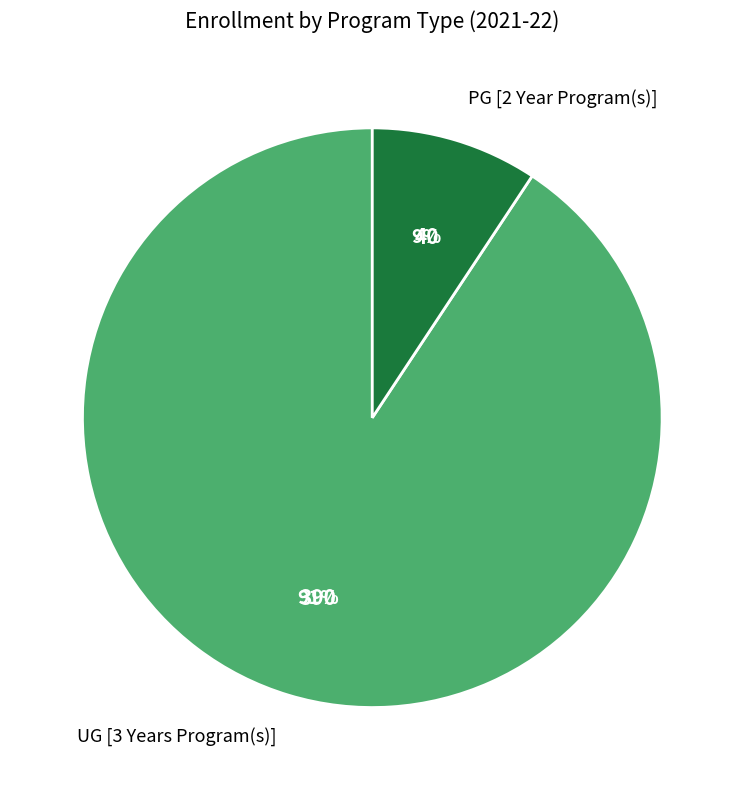

Count the number of slices in the pie.

2